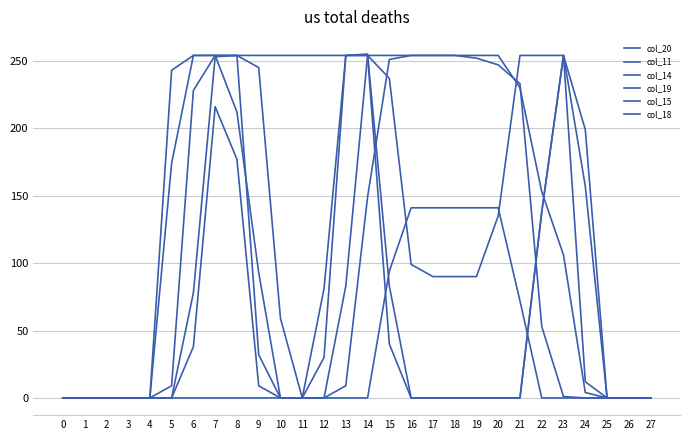

Reading left to right, list all the values displayed in this chart.

col_20: 0=0	1=0	2=0	3=0	4=0	5=0	6=0	7=0	8=0	9=0	10=0	11=0	12=0	13=0	14=0	15=94	16=141	17=141	18=141	19=141	20=141	21=72	22=0	23=0	24=0	25=0	26=0	27=0
col_11: 0=0	1=0	2=0	3=0	4=0	5=0	6=78	7=253	8=254	9=254	10=254	11=254	12=254	13=254	14=254	15=254	16=254	17=254	18=254	19=252	20=247	21=233	22=53	23=1	24=0	25=0	26=0	27=0
col_14: 0=0	1=0	2=0	3=0	4=0	5=174	6=254	7=254	8=254	9=245	10=59	11=0	12=30	13=254	14=255	15=83	16=0	17=0	18=0	19=0	20=0	21=0	22=138	23=254	24=157	25=0	26=0	27=0
col_19: 0=0	1=0	2=0	3=0	4=0	5=0	6=38	7=216	8=177	9=9	10=0	11=0	12=0	13=9	14=149	15=251	16=254	17=254	18=254	19=254	20=254	21=230	22=153	23=106	24=4	25=0	26=0	27=0
col_15: 0=0	1=0	2=0	3=0	4=0	5=243	6=254	7=254	8=212	9=93	10=0	11=0	12=81	13=254	14=254	15=40	16=0	17=0	18=0	19=0	20=0	21=0	22=138	23=254	24=199	25=0	26=0	27=0
col_18: 0=0	1=0	2=0	3=0	4=0	5=9	6=228	7=254	8=254	9=32	10=0	11=0	12=0	13=83	14=254	15=237	16=99	17=90	18=90	19=90	20=135	21=254	22=254	23=254	24=12	25=0	26=0	27=0